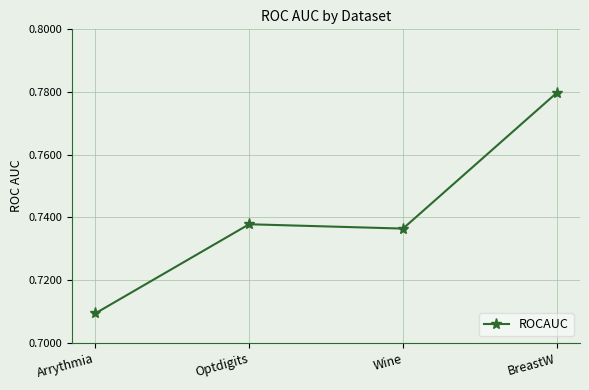

What position from the left is Wine?

3